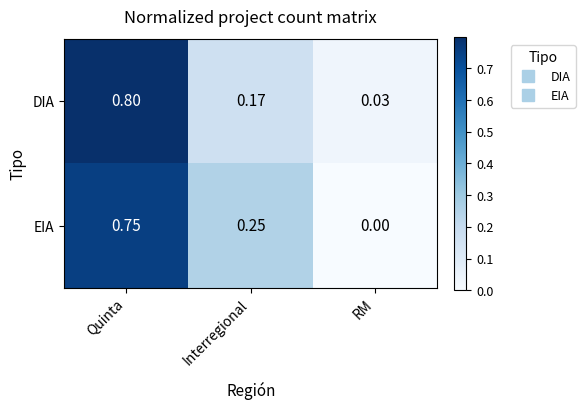

At which category does the chart reach its minimum across all series?

RM